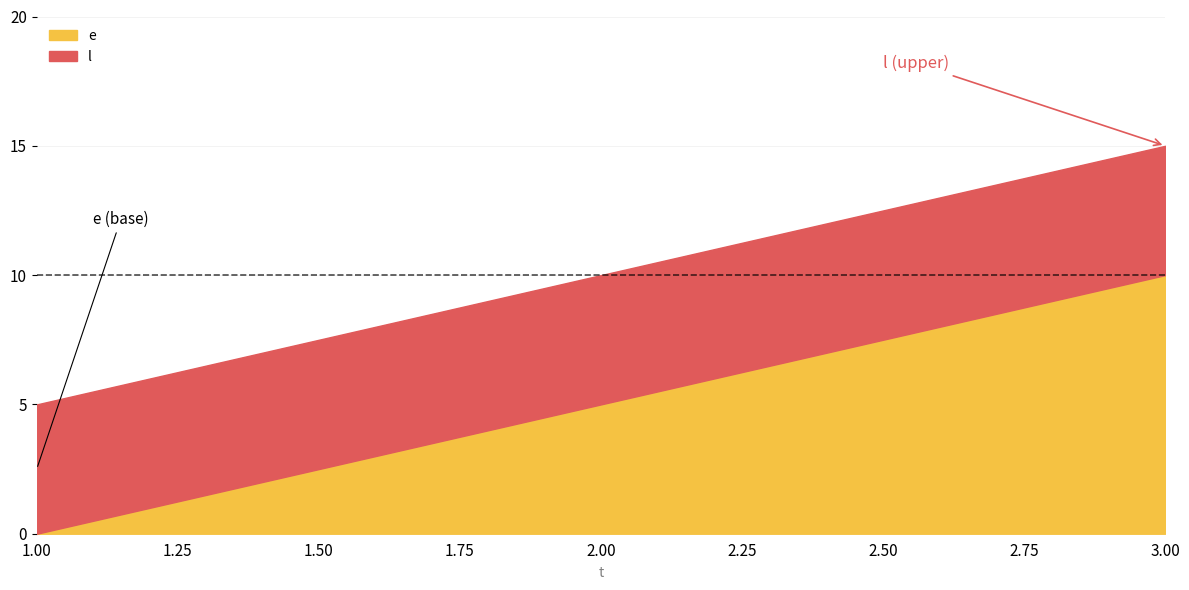

What is the greatest value displayed?

15